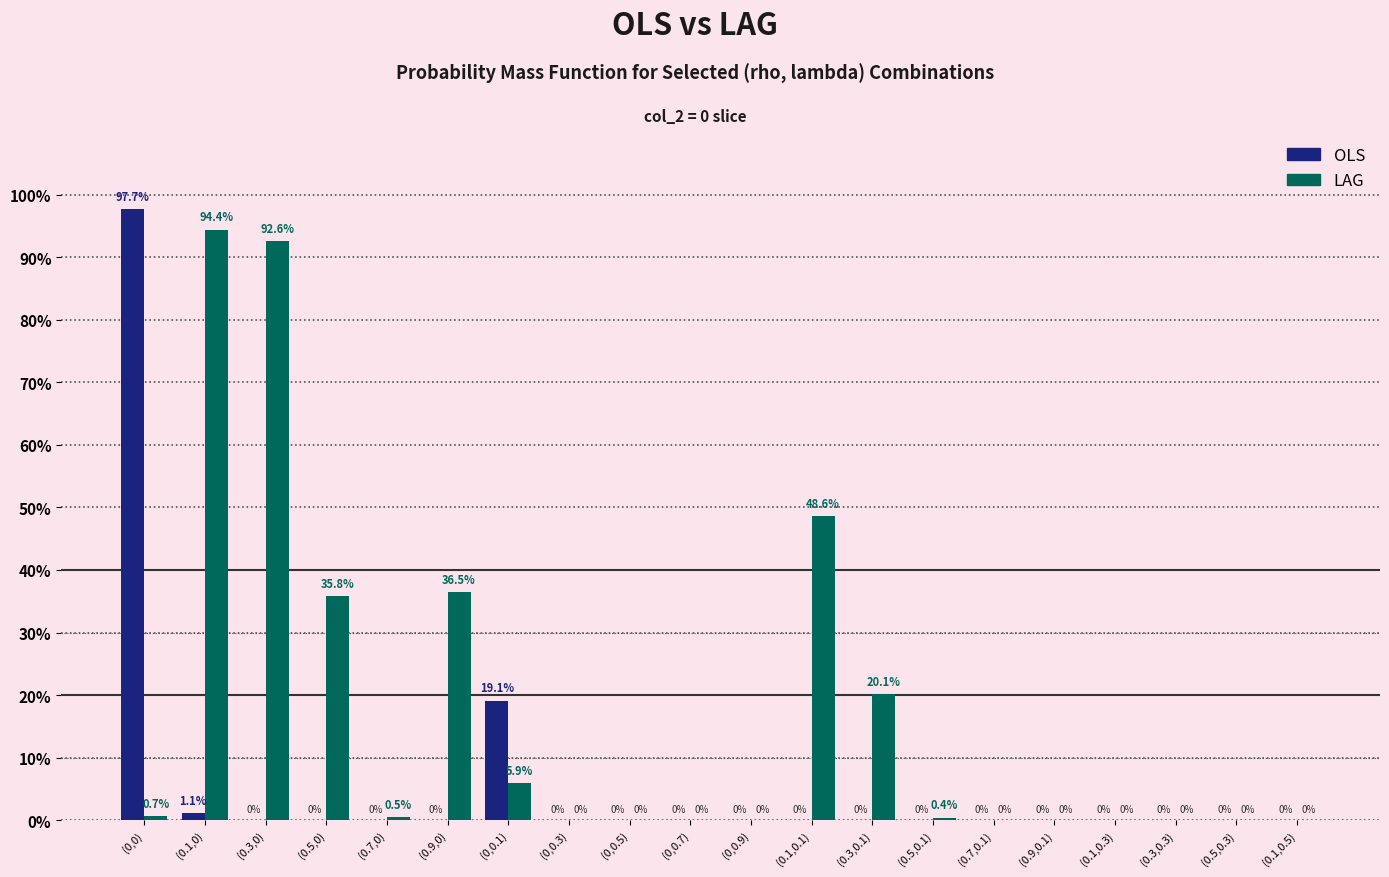

What are all the series names shown in the legend?

OLS, LAG